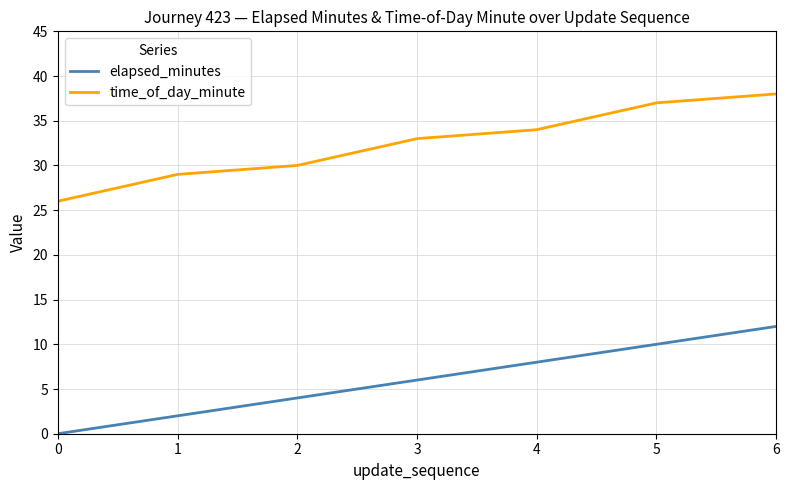

How many lines are shown in the chart?

2